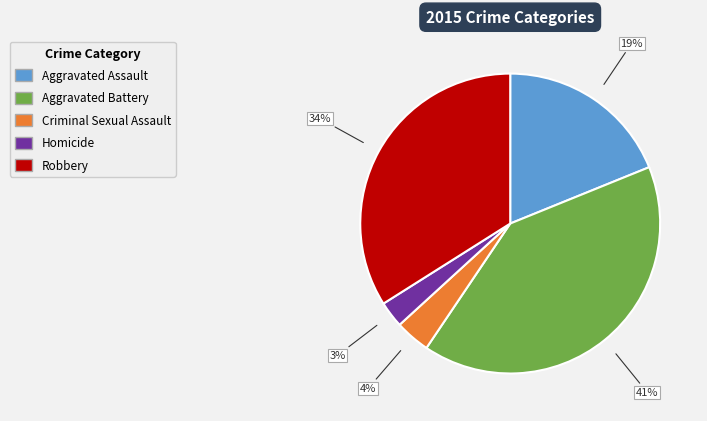

To the nearest percent, what is the difference between the Homicide and Criminal Sexual Assault slice percentages?

1%